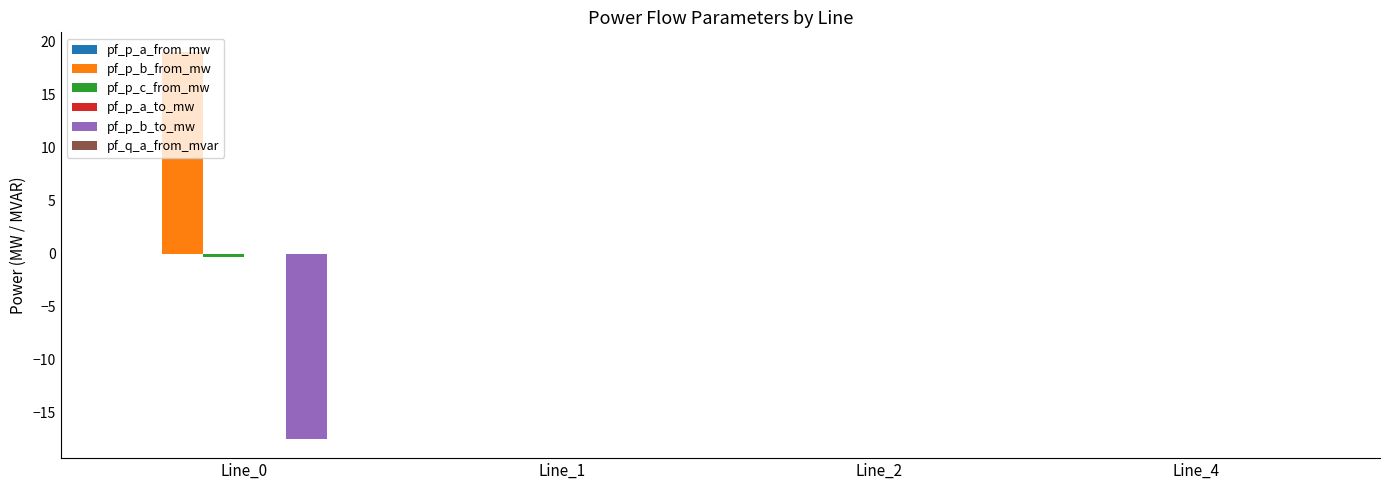

What is the greatest value displayed?

19.1